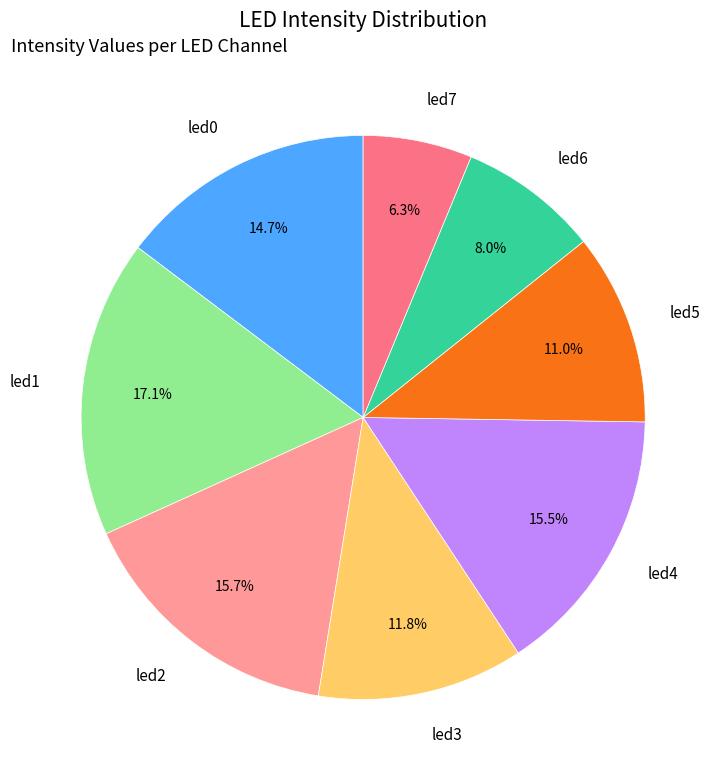

Does led6 represent more than half of the total?

No